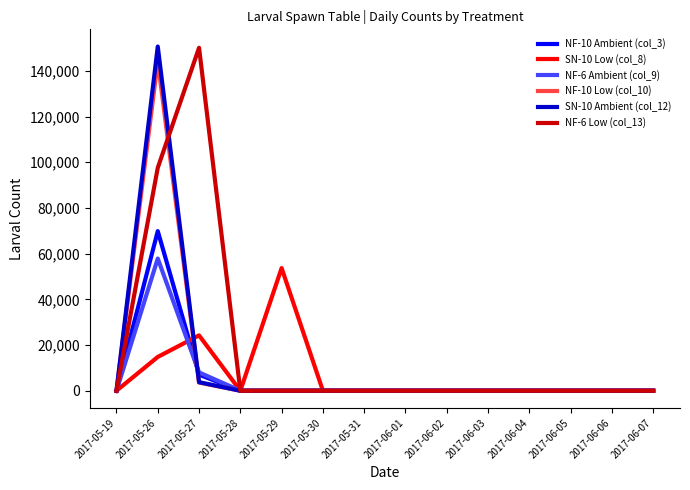

Does the chart display data point markers on the line(s)?

No